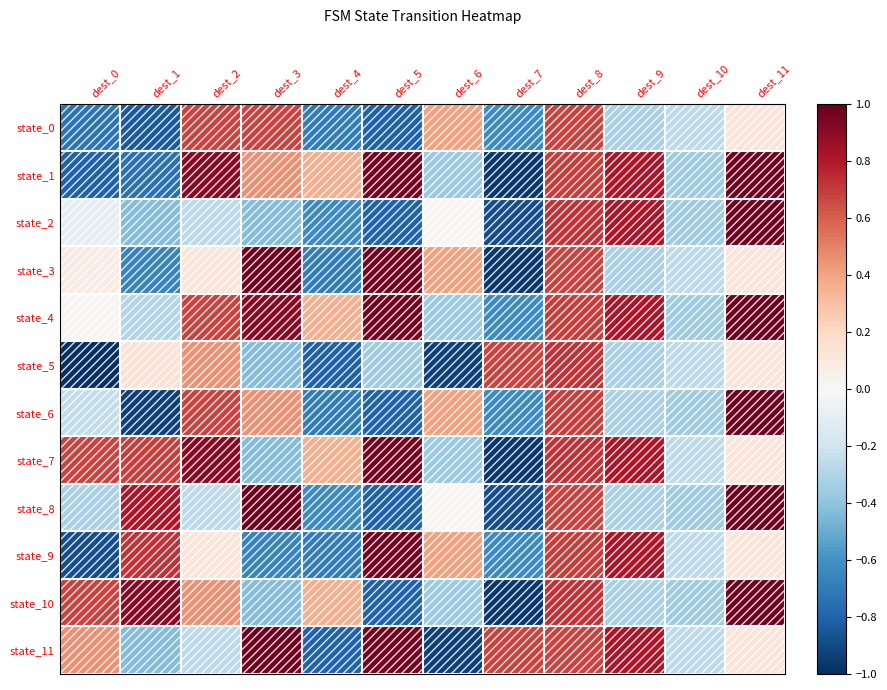

At which category does the chart reach its minimum across all series?

dest_0